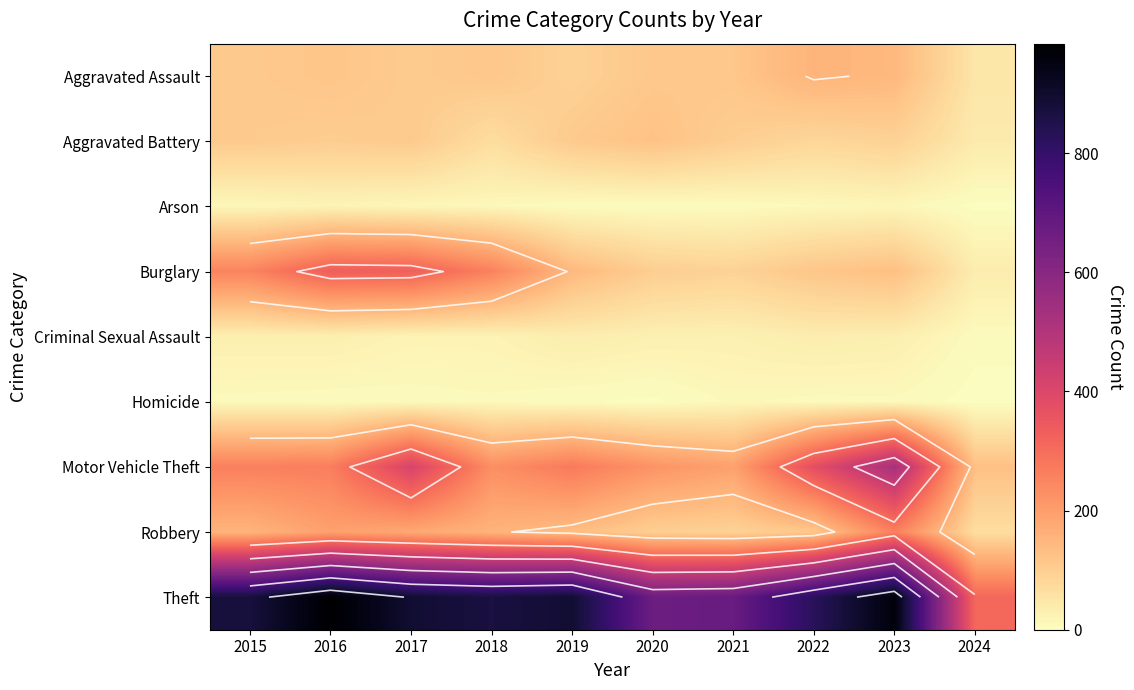

True or false: Criminal Sexual Assault has a value of 52 at 2019.

False